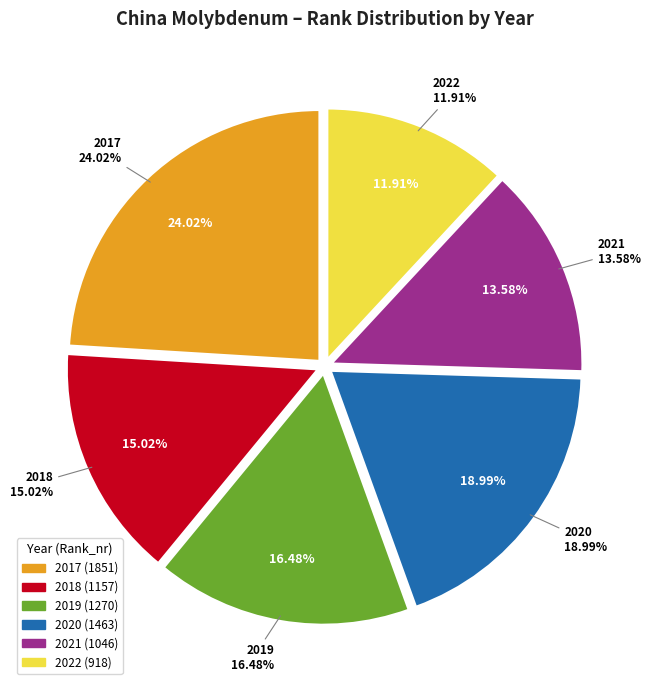

Does 2017 represent more than half of the total?

No